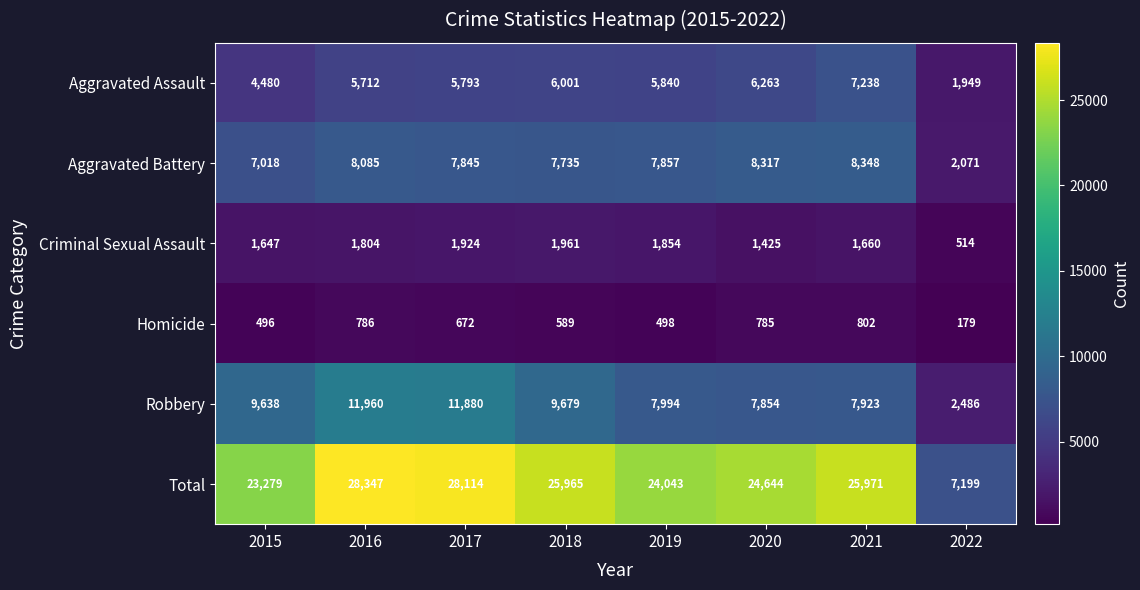

True or false: Total has a value of 11092 at 2019.

False